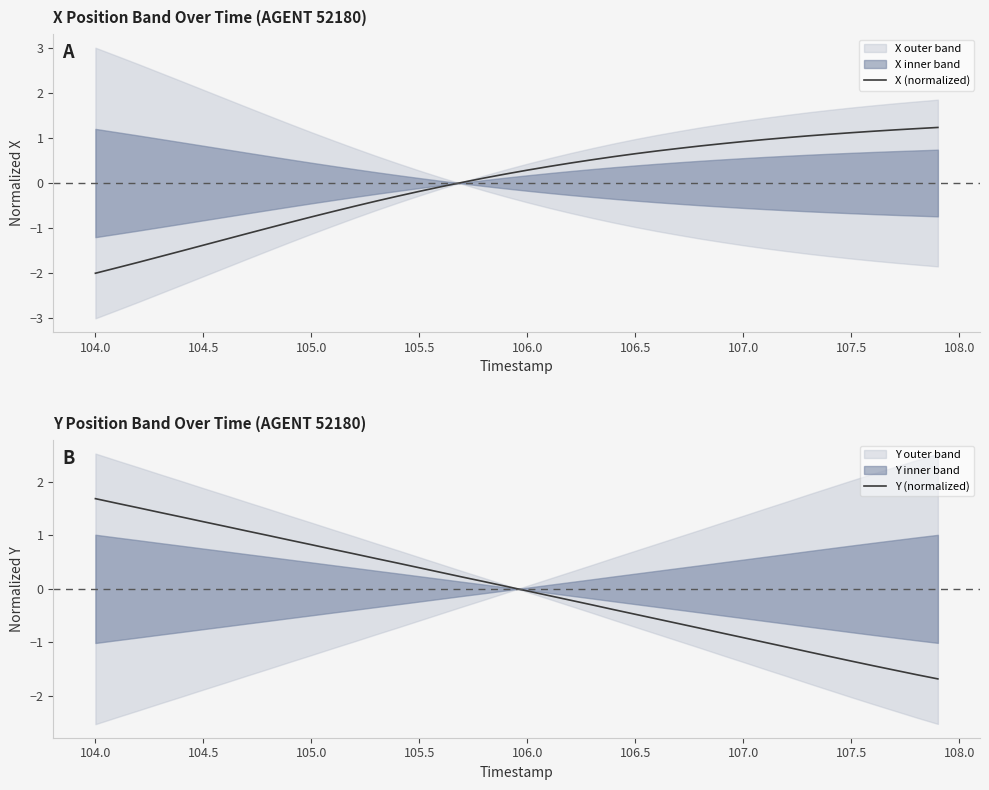

After their last crossing, which series has the higher values: Y (normalized) or X (normalized)?

X (normalized)